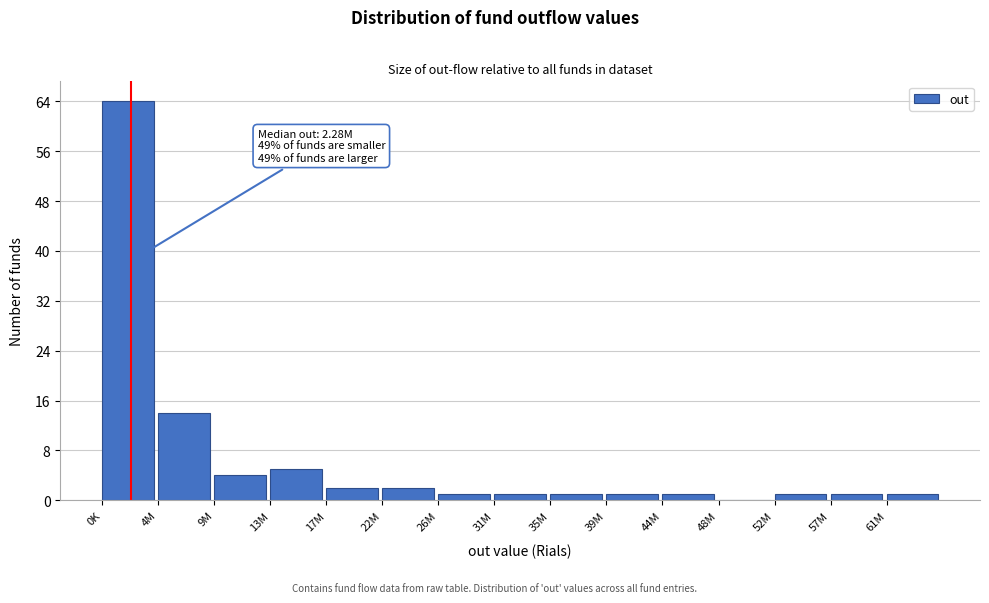

Reading right to left, transcribe all the data shown in this chart.

61M=1	57M=1	52M=1	48M=0	44M=1	39M=1	35M=1	31M=1	26M=1	22M=2	17M=2	13M=5	9M=4	4M=14	0K=64